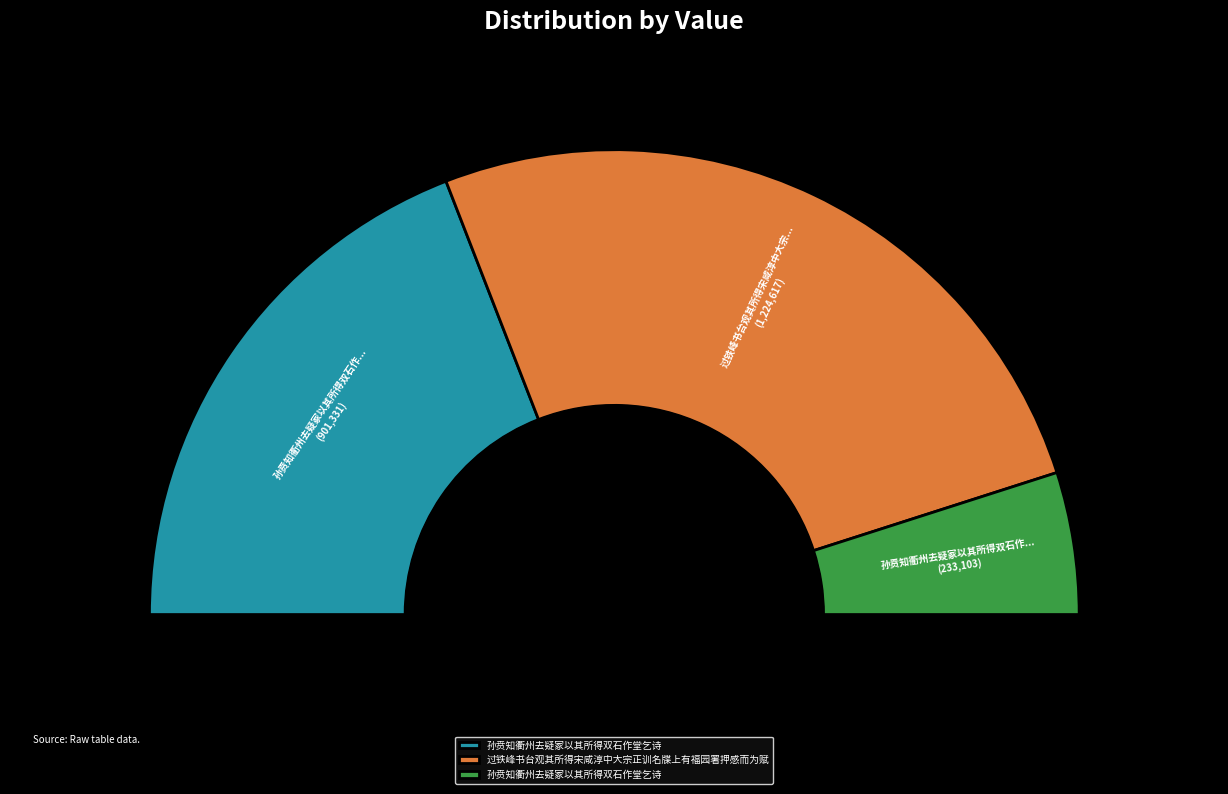

Combined, do 孙贲知衢州去疑冢以其所得双石作堂乞诗 and 孙贲知衢州去疑冢以其所得双石作堂乞诗 account for over 50%?

No